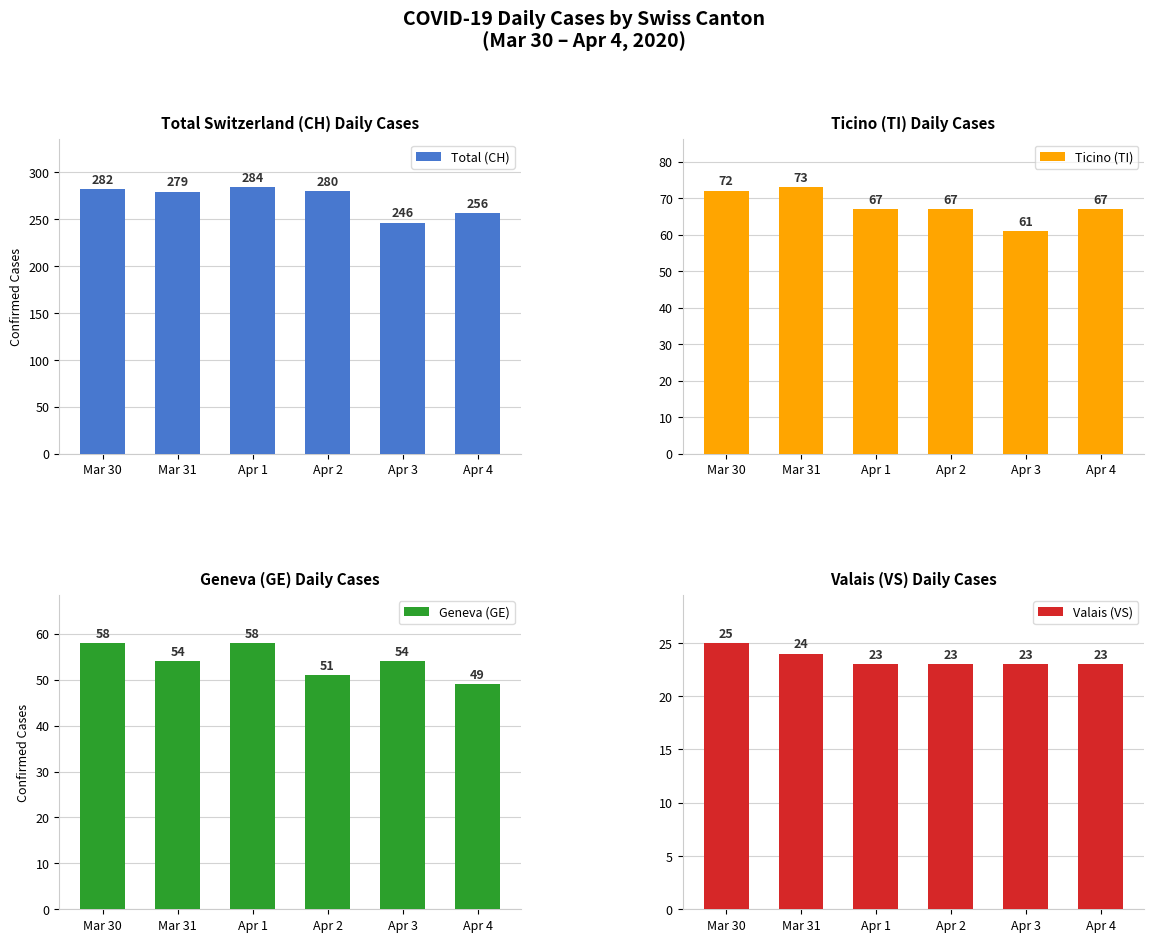

Does the chart contain any negative values?

No